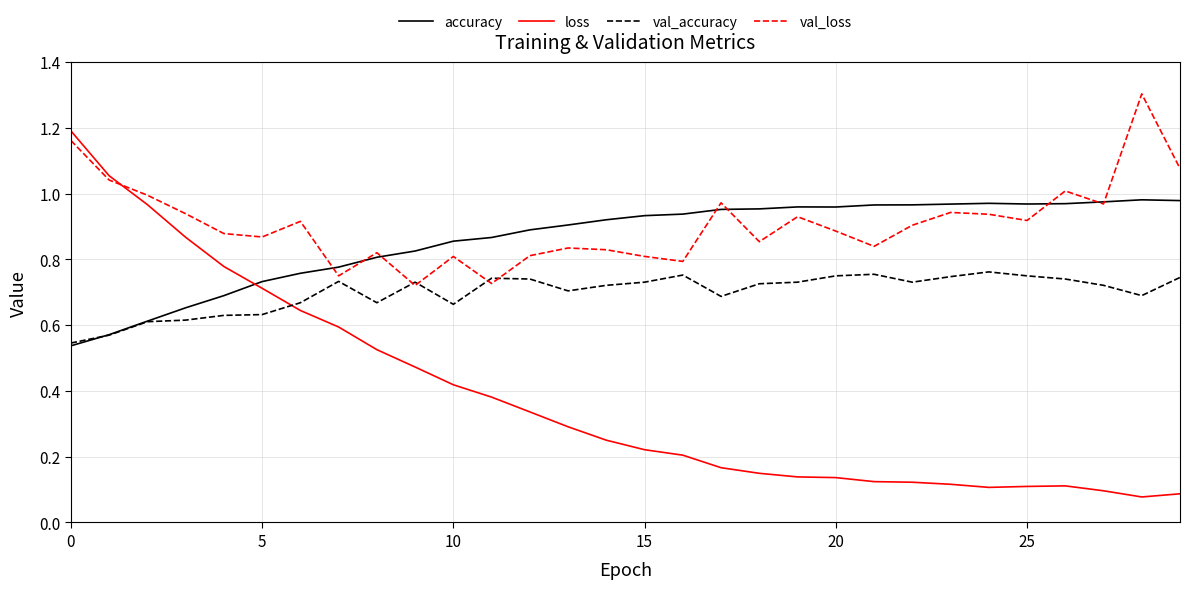

Which series has the widest spread of values?

loss